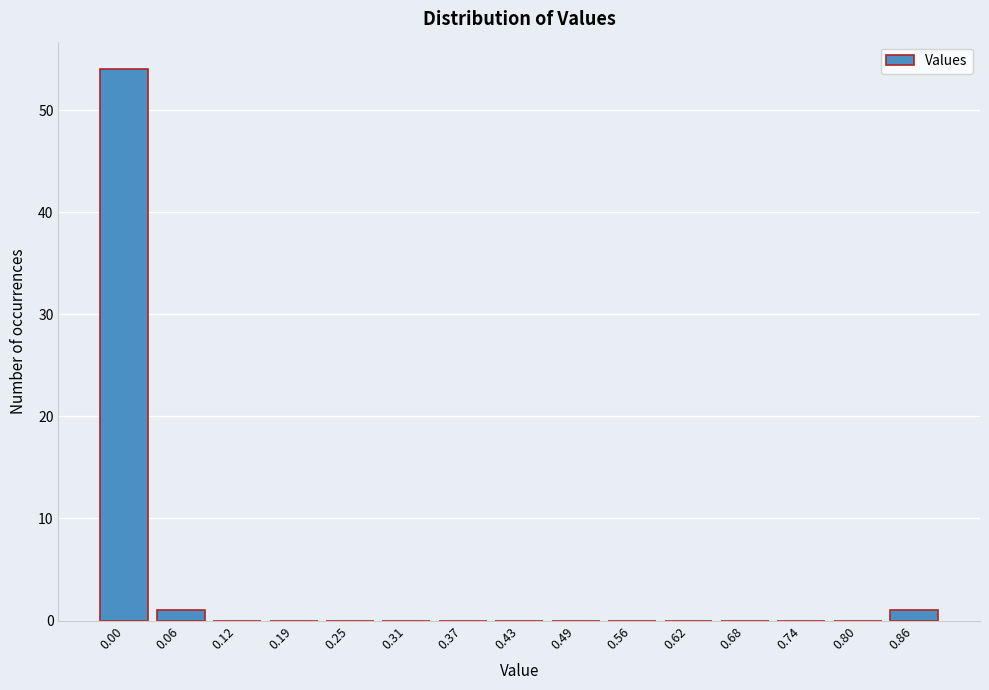

Reading left to right, transcribe all the data shown in this chart.

0.00=54	0.06=1	0.12=0	0.19=0	0.25=0	0.31=0	0.37=0	0.43=0	0.49=0	0.56=0	0.62=0	0.68=0	0.74=0	0.80=0	0.86=1